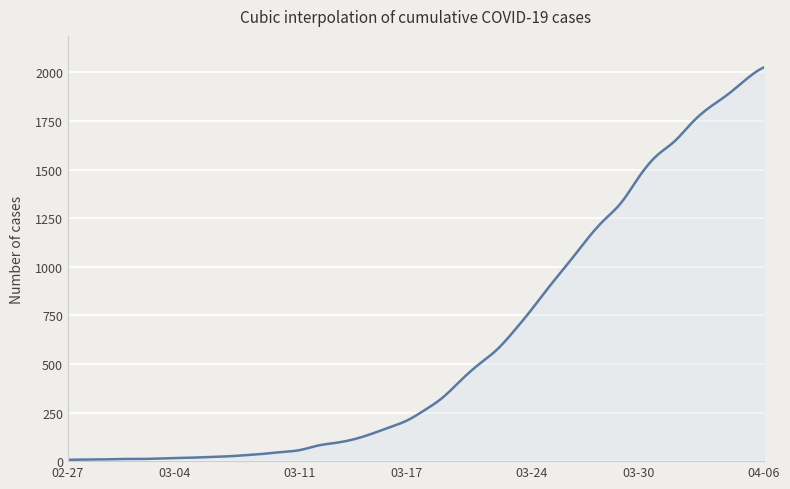

What is the difference between the maximum and minimum values?

2019.0